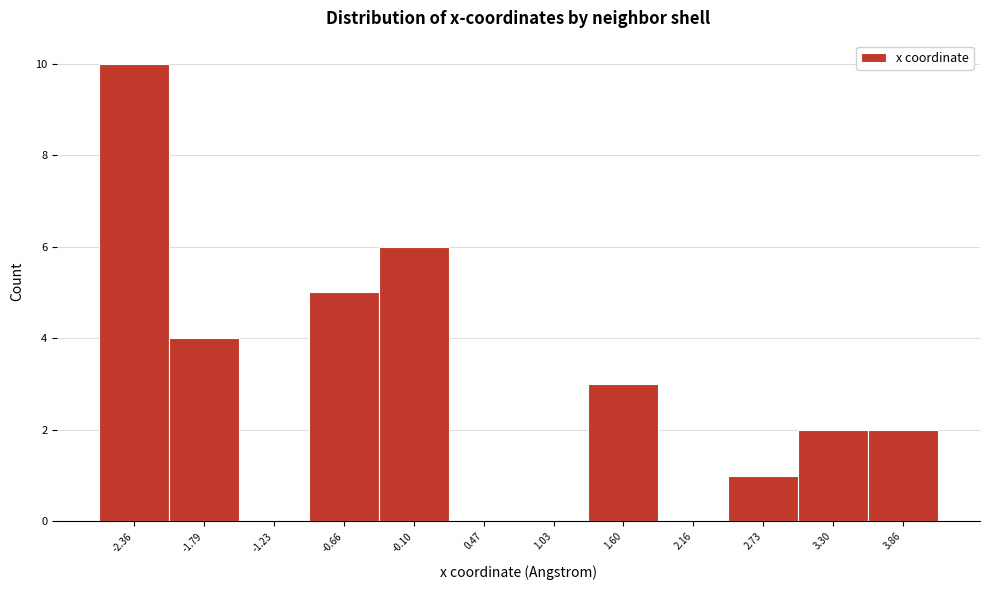

Reading left to right, transcribe this chart: for each bar, give the range it covers on the x-axis and its height. Neither the bar edges nor the heights are printed on the chart, so give them approximately, as read against the axes.

-2.6 to -2.1: 10
-2.1 to -1.5: 4
-1.5 to -0.9: 0
-0.9 to -0.4: 5
-0.4 to 0.2: 6
0.2 to 0.8: 0
0.8 to 1.3: 0
1.3 to 1.9: 3
1.9 to 2.4: 0
2.4 to 3.0: 1
3.0 to 3.6: 2
3.6 to 4.1: 2